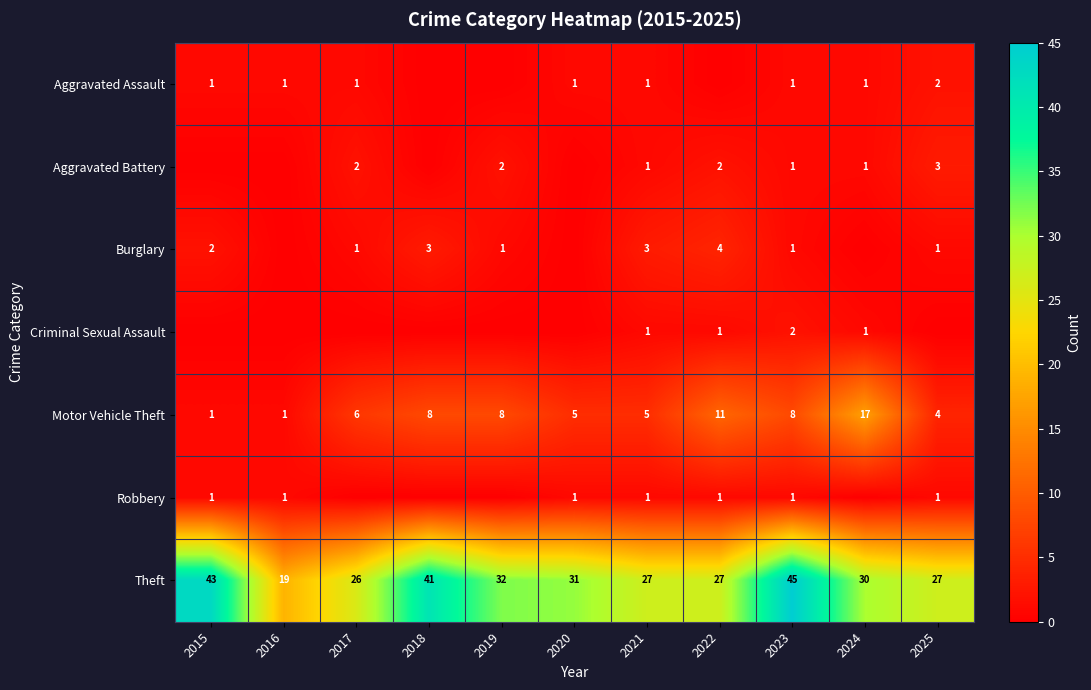

At which label does Theft reach its minimum?

2016